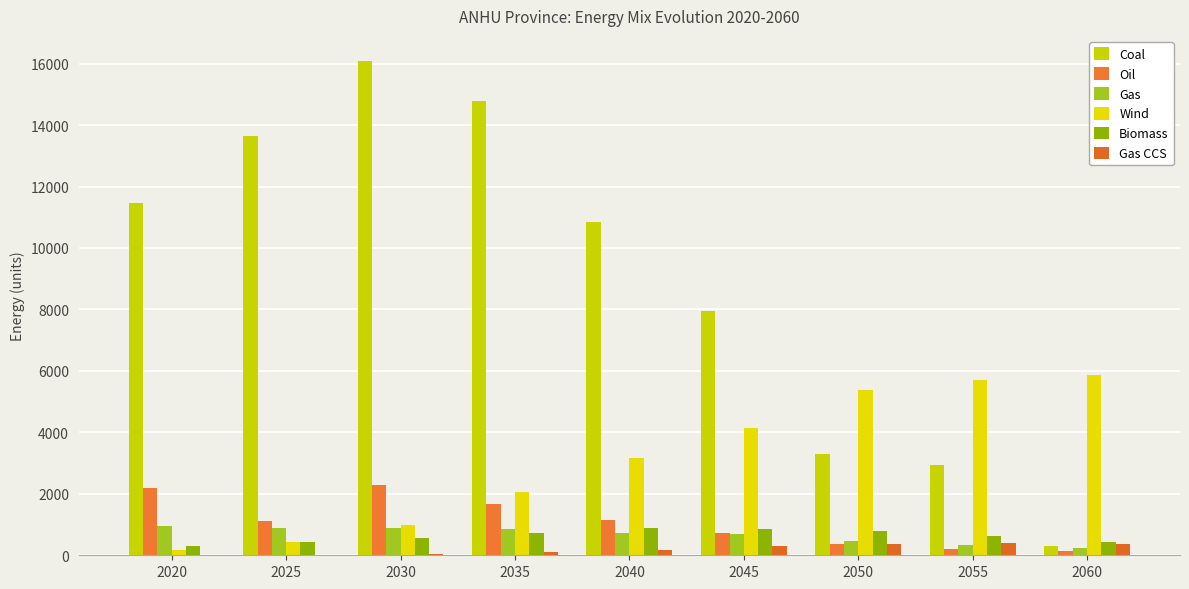

At which category is the sum across all series the highest?

2030